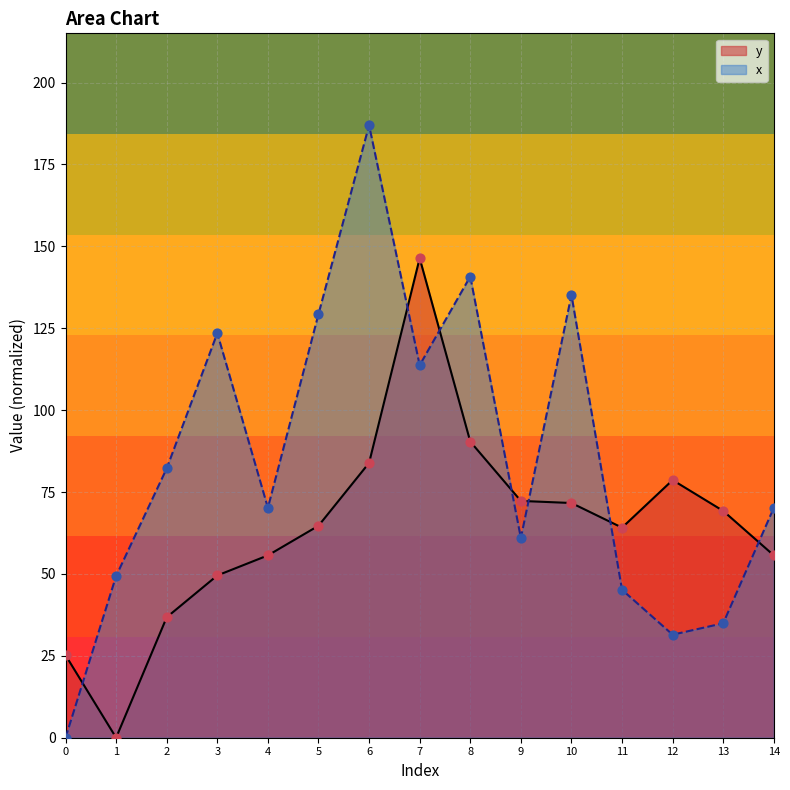

What is the total value across all series at 3?

173.0